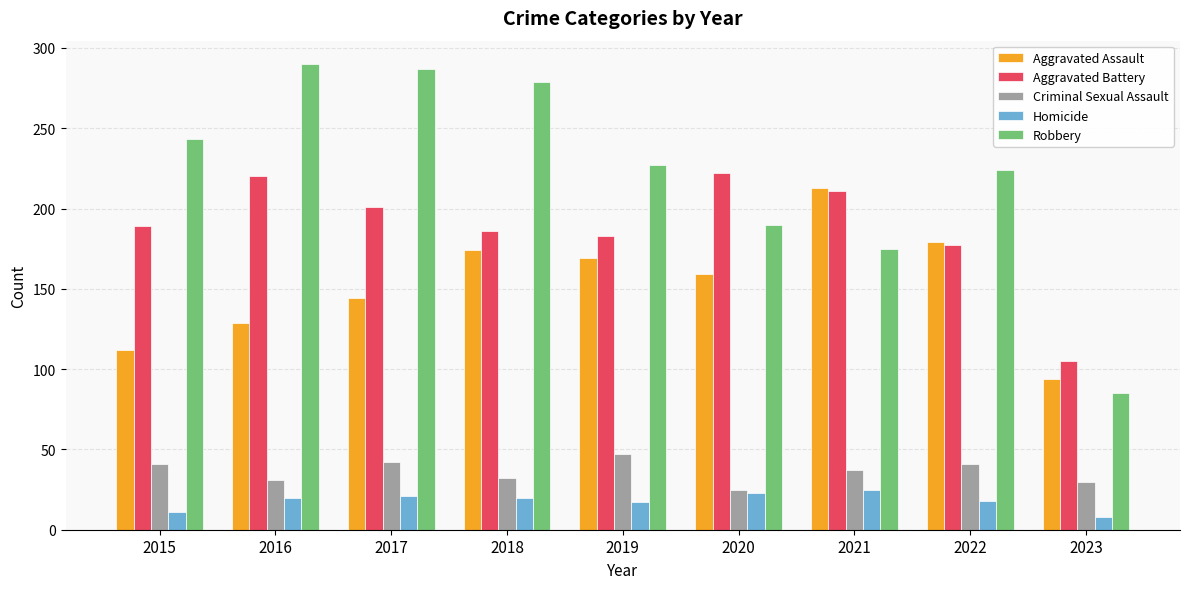

What is the value of the Aggravated Assault bar at the 2nd from the left?

129